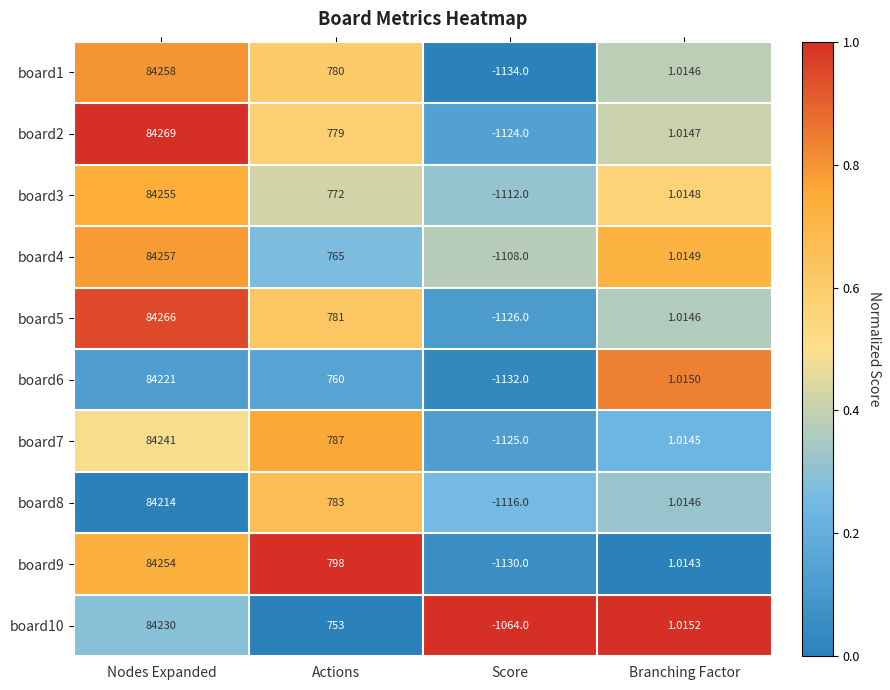

At which category is the sum across all series the highest?

Nodes Expanded